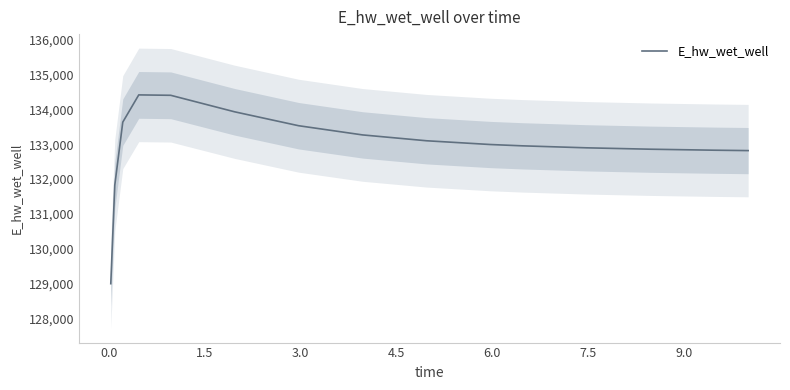

What is the highest value of the E_hw_wet_well series?

134419.9